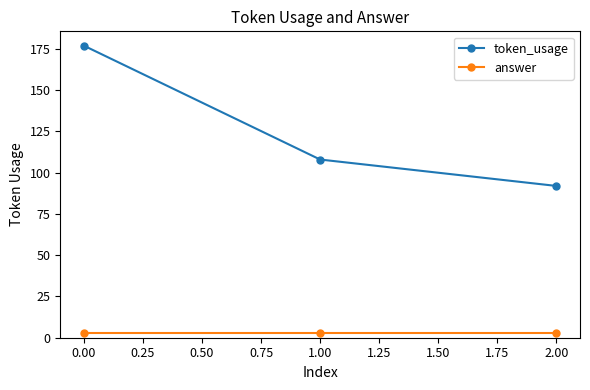

Does the chart display data point markers on the line(s)?

Yes